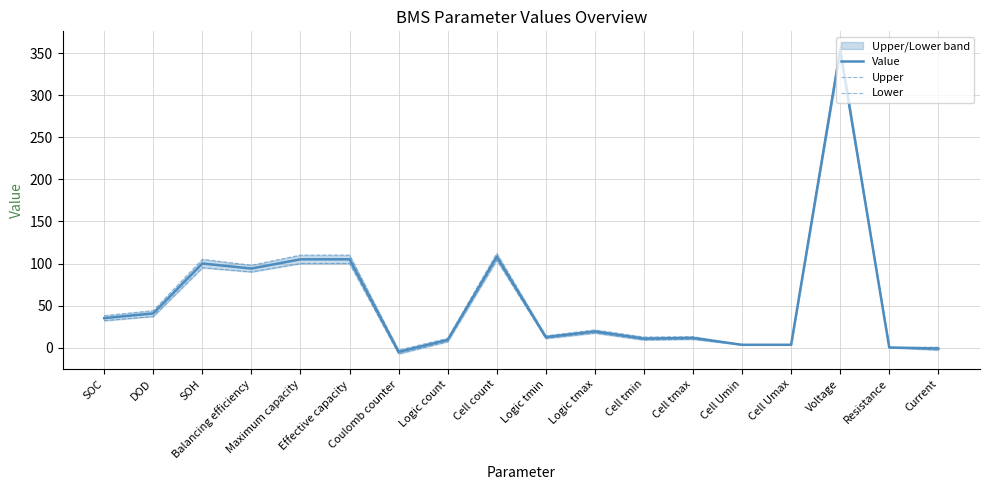

What is the highest value of the Value series?

353.6